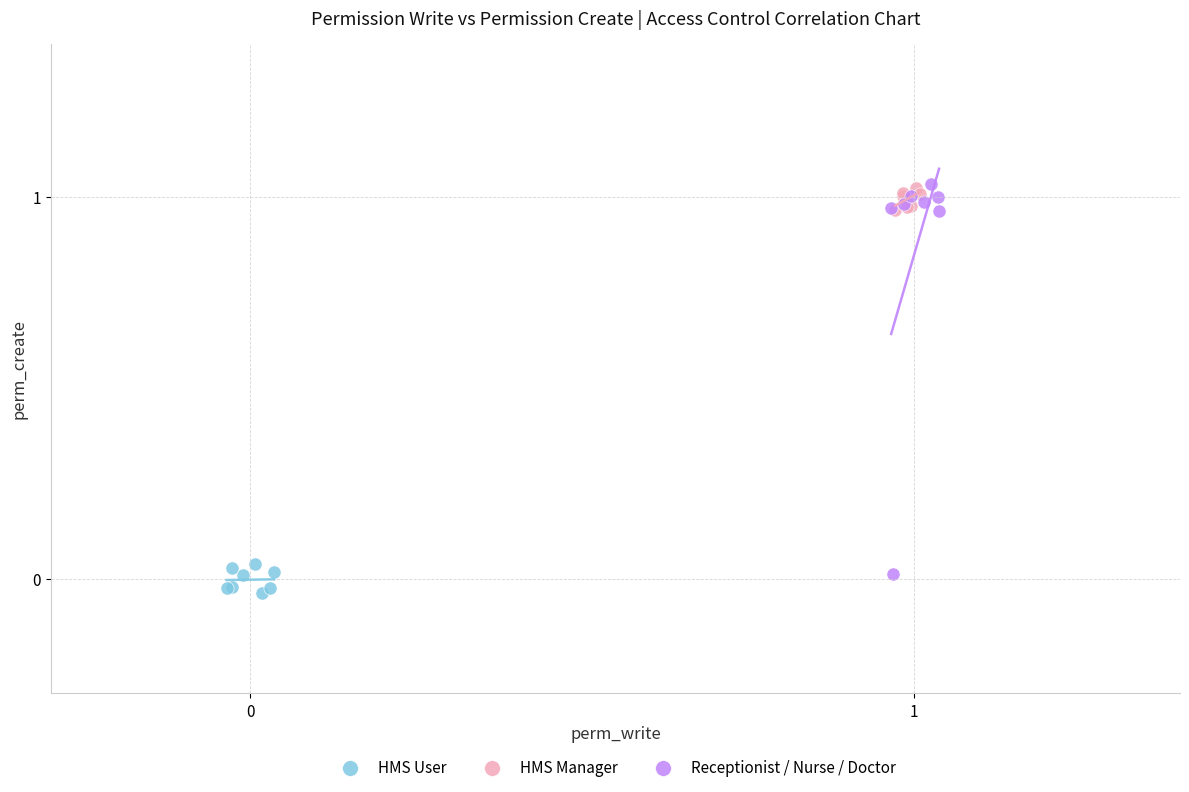

Which series has the largest Y range (max minus min)?

Receptionist / Nurse / Doctor